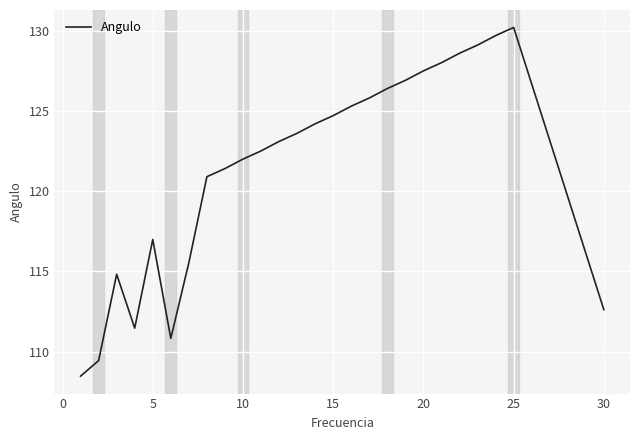

What is the difference between the maximum and minimum values?

21.7